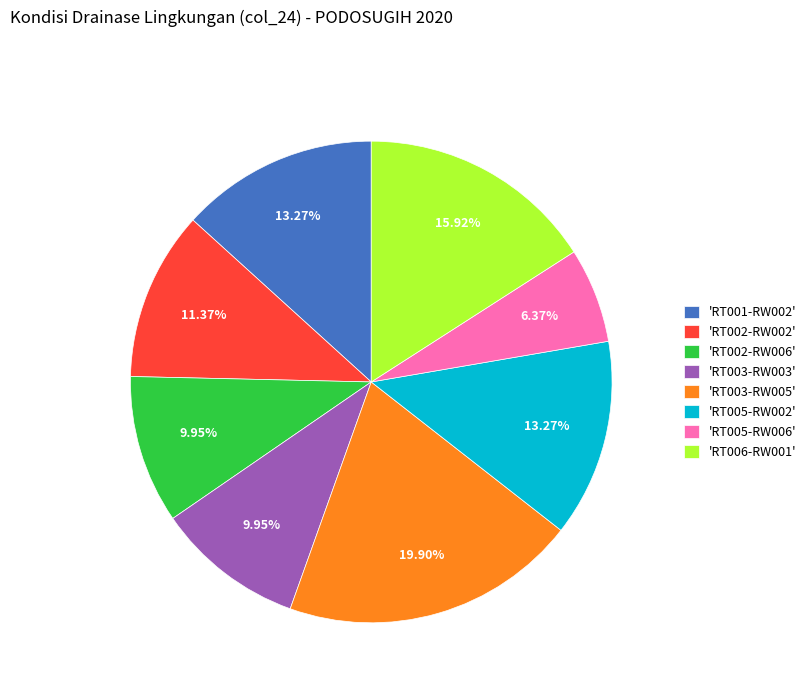

Is there any slice that represents more than half of the pie?

No